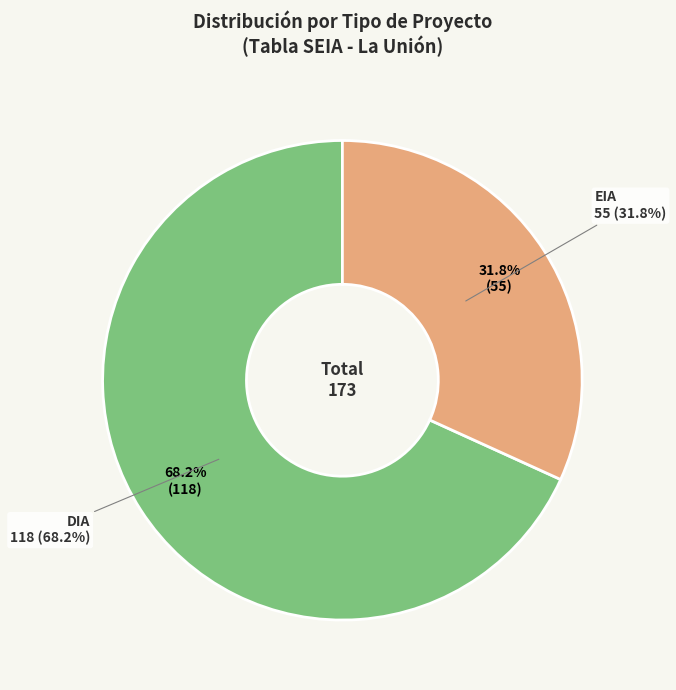

Does any single category account for the majority?

Yes